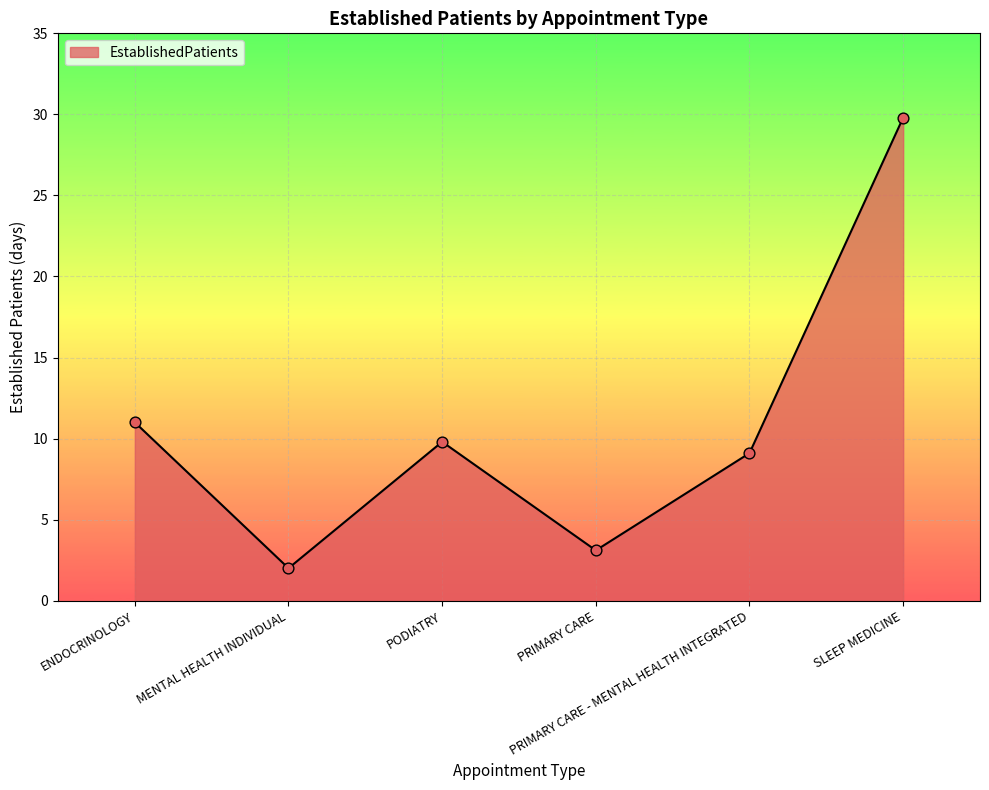

Which has a higher value, MENTAL HEALTH INDIVIDUAL or PODIATRY?

PODIATRY